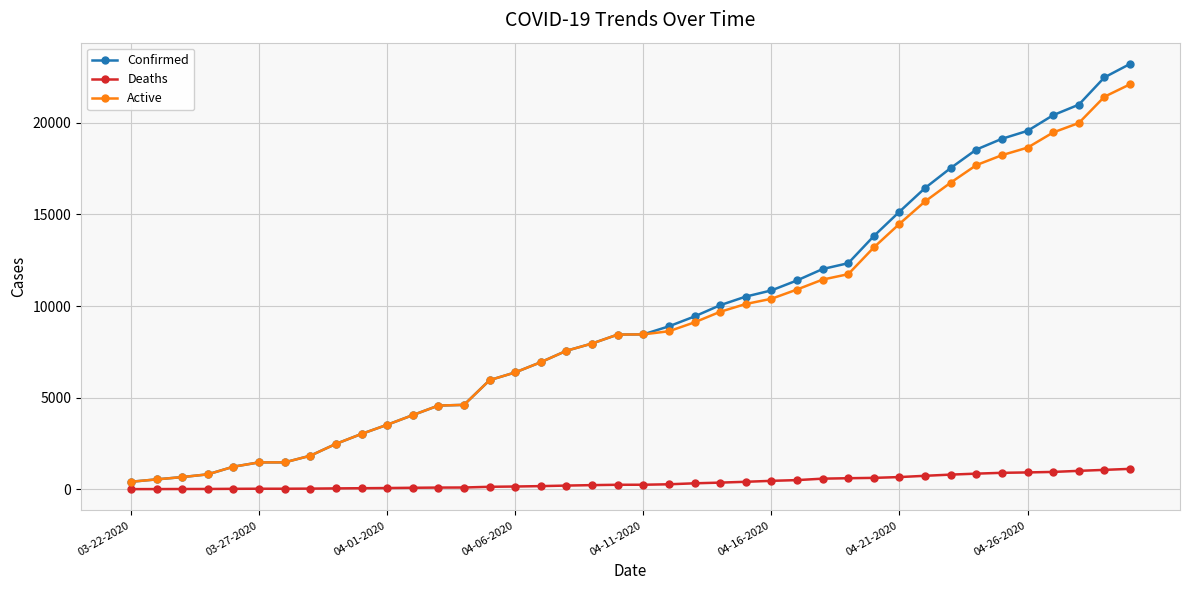

Rank the series by their maximum value, from lowest to highest.

Deaths, Active, Confirmed